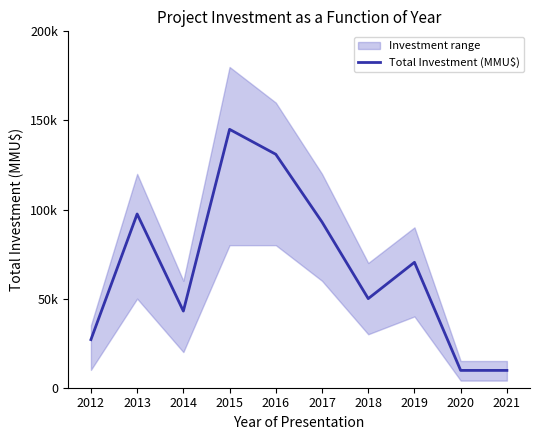

Count the number of values greater than 70380.

4